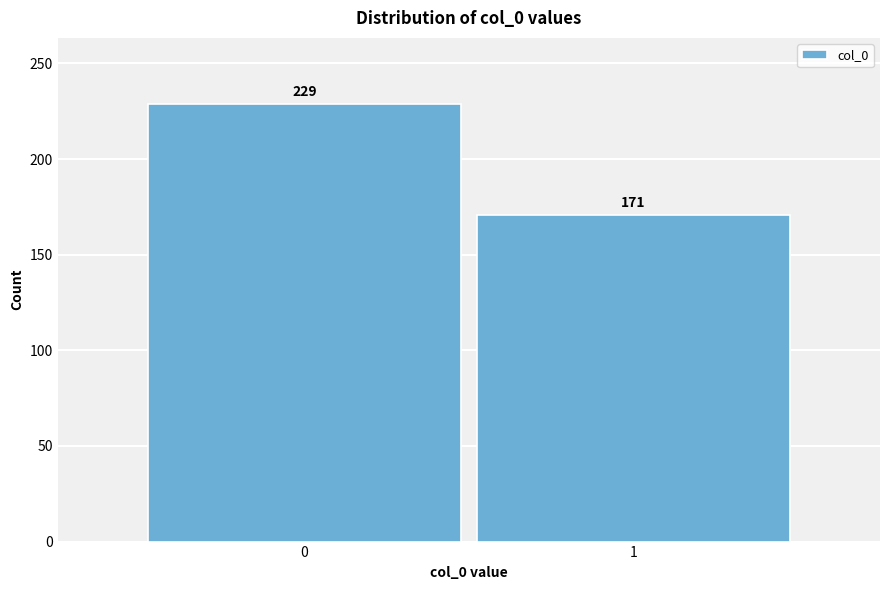

Reading right to left, list all the values displayed in this chart.

1=171	0=229